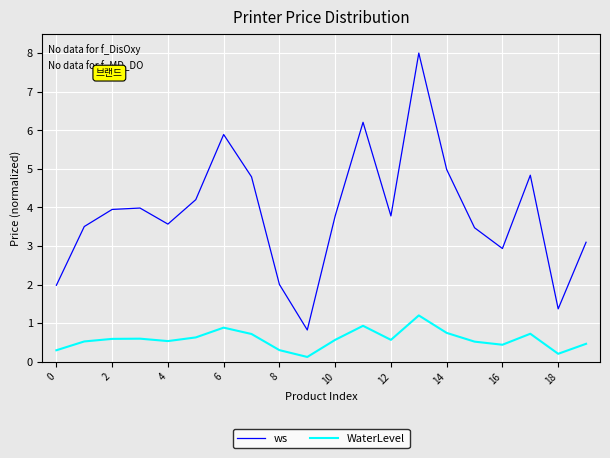

What is the greatest value displayed?

8.0